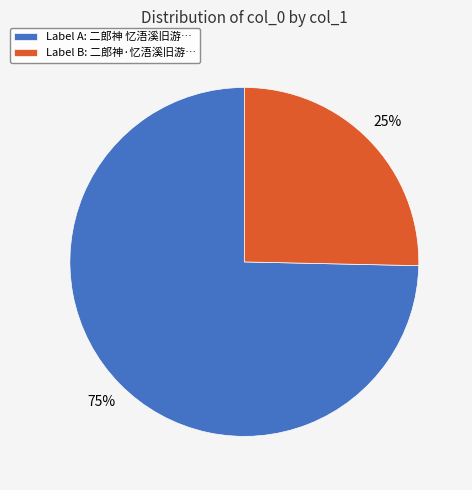

True or false: Label B: 二郎神·忆浯溪旧游… accounts for 14% of the total.

False